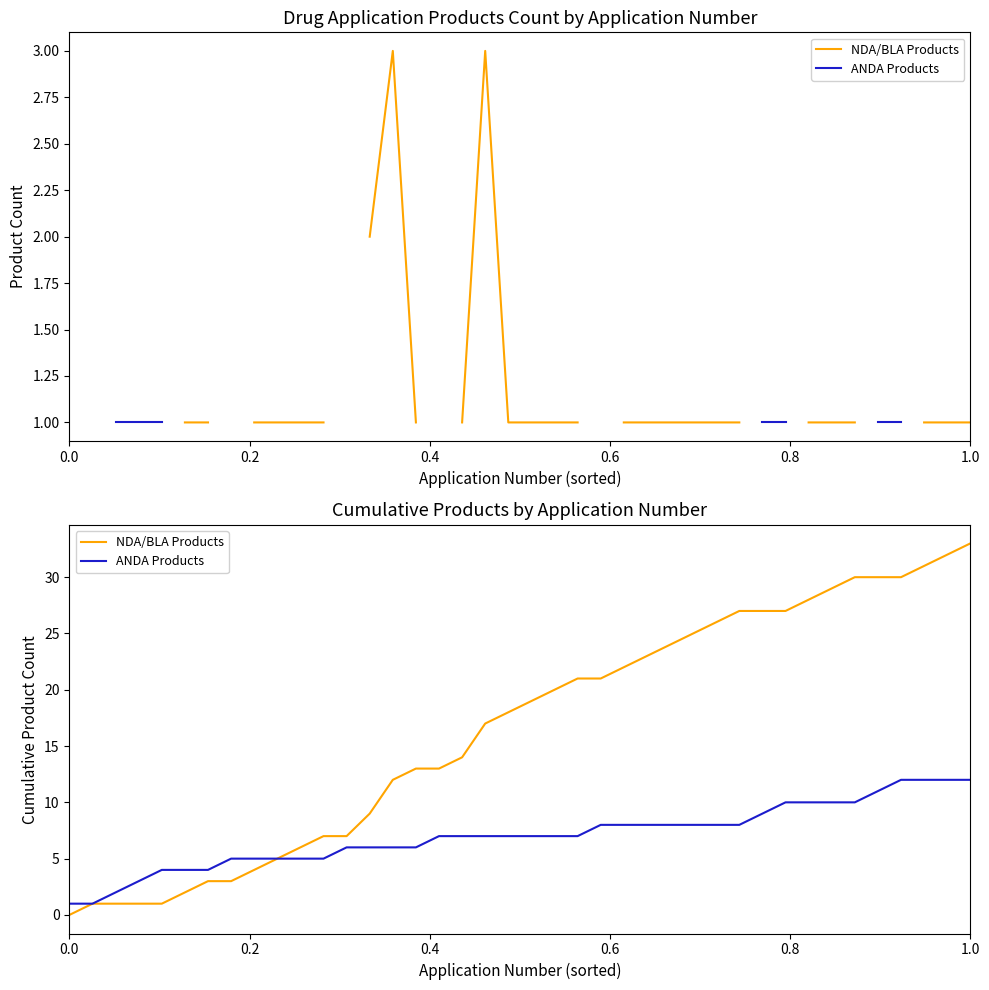

True or false: ANDA Products and NDA/BLA Products cross at least once.

False